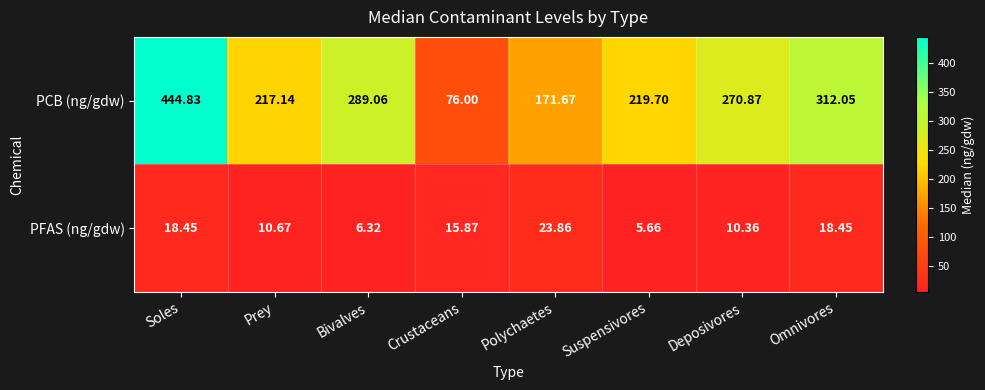

Which series has the largest total across all categories?

PCB (ng/gdw)